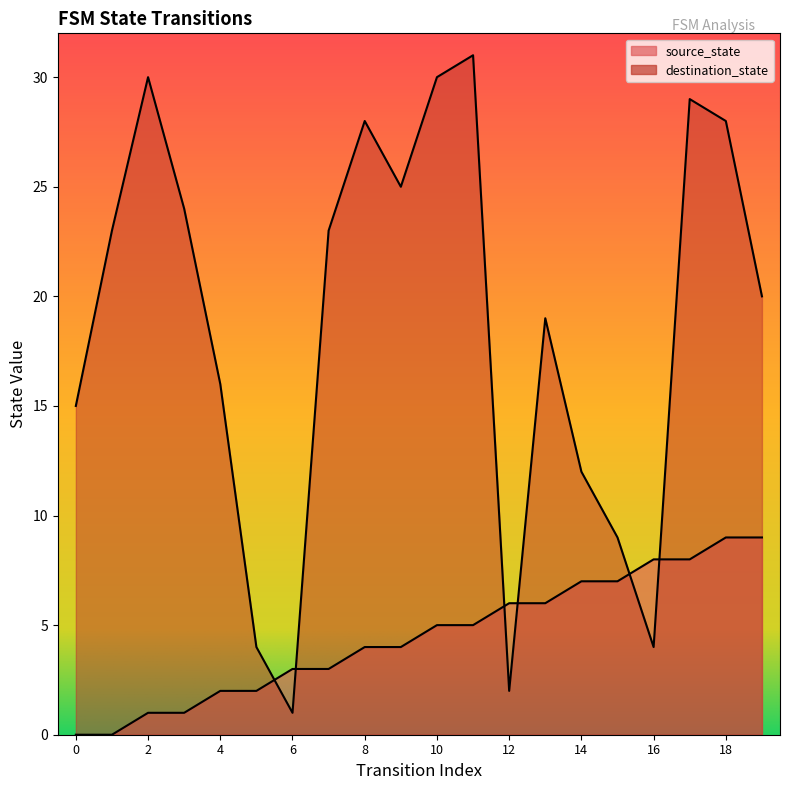

Which label corresponds to the largest value in the chart?

11